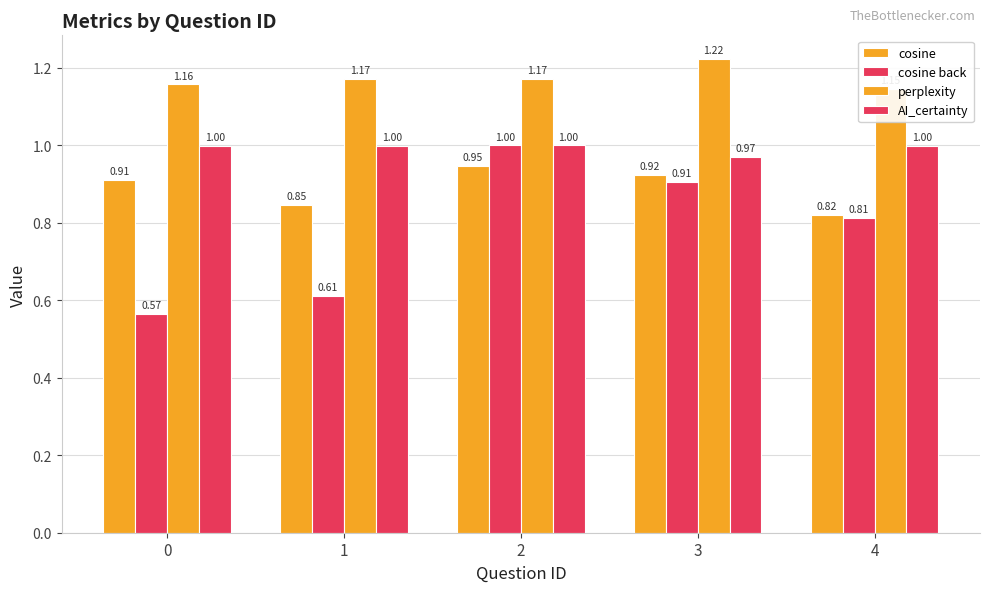

How many bars are there in total?

20